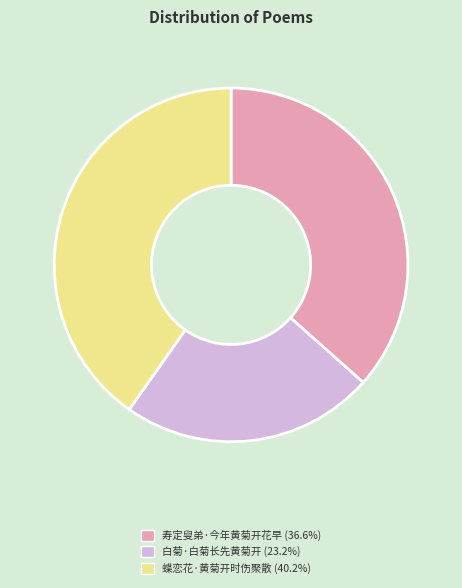

Does 白菊·白菊长先黄菊开 account for over 50% of the chart?

No